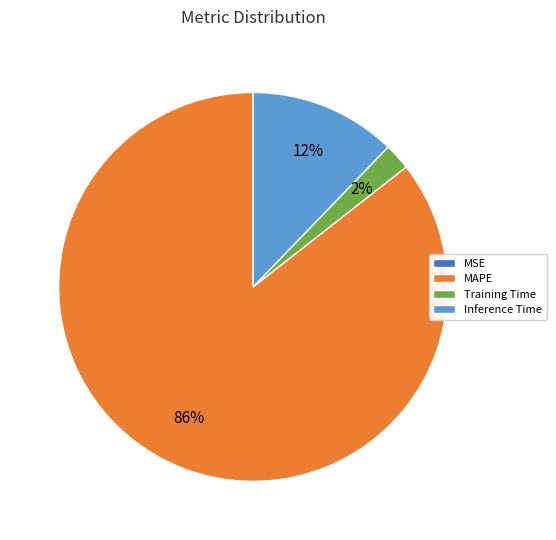

True or false: MAPE accounts for 86% of the total.

True